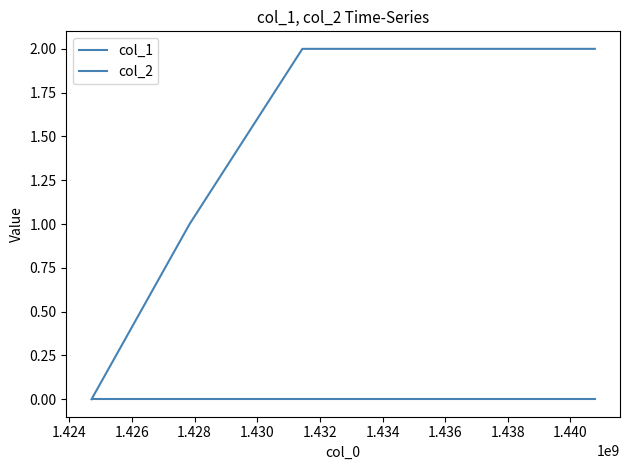

Does the chart have visible grid lines?

No